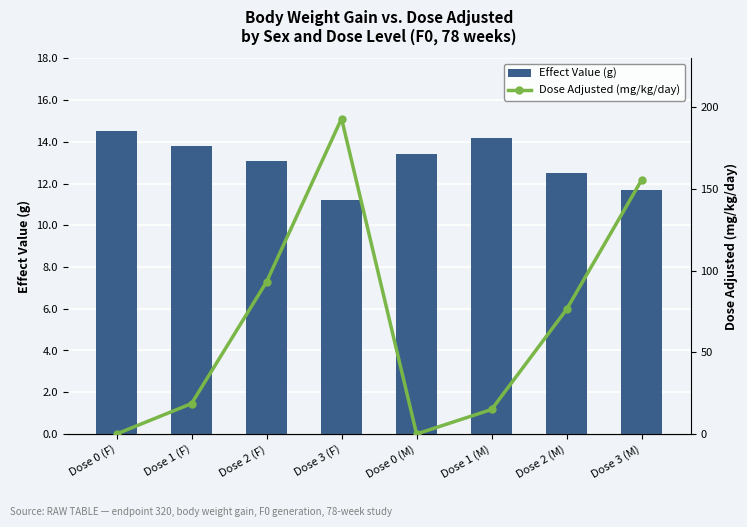

Which series has the widest spread of values?

Dose Adjusted (mg/kg/day)